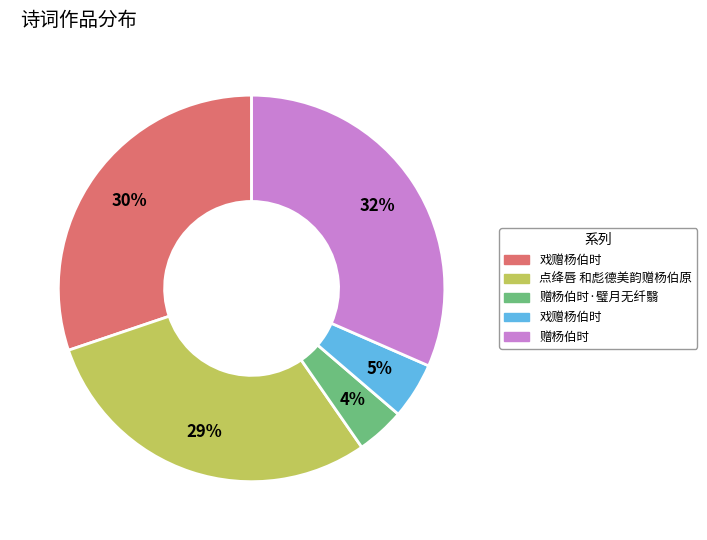

Is there any slice that represents more than half of the pie?

No